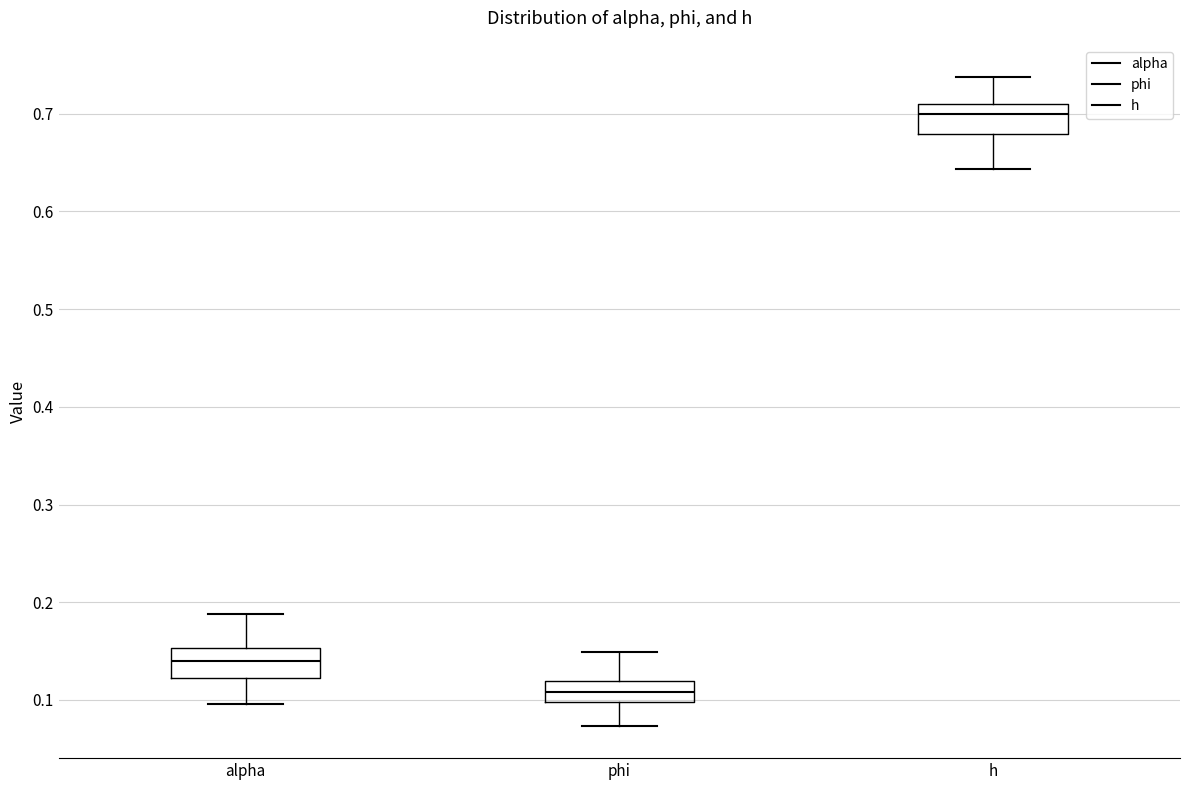

Reading left to right, read every box against the y-axis: the position of its median line, the range the box covers, and the ends of its whiskers. The values are not printed on the chart, so give them approximately, as read against the axis.

alpha: median 0.14, box 0.12 to 0.15, whiskers 0.10 to 0.19
phi: median 0.11, box 0.10 to 0.12, whiskers 0.07 to 0.15
h: median 0.70, box 0.68 to 0.71, whiskers 0.64 to 0.74